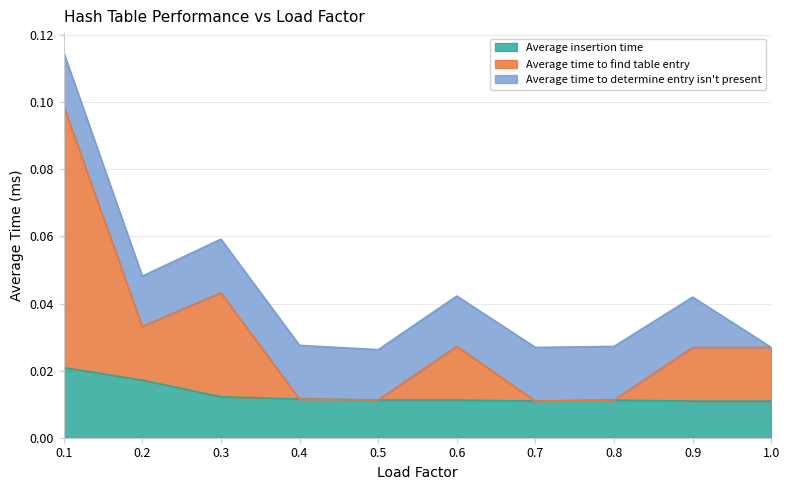

True or false: Average time to find table entry has more than 1 interior local peaks.

True